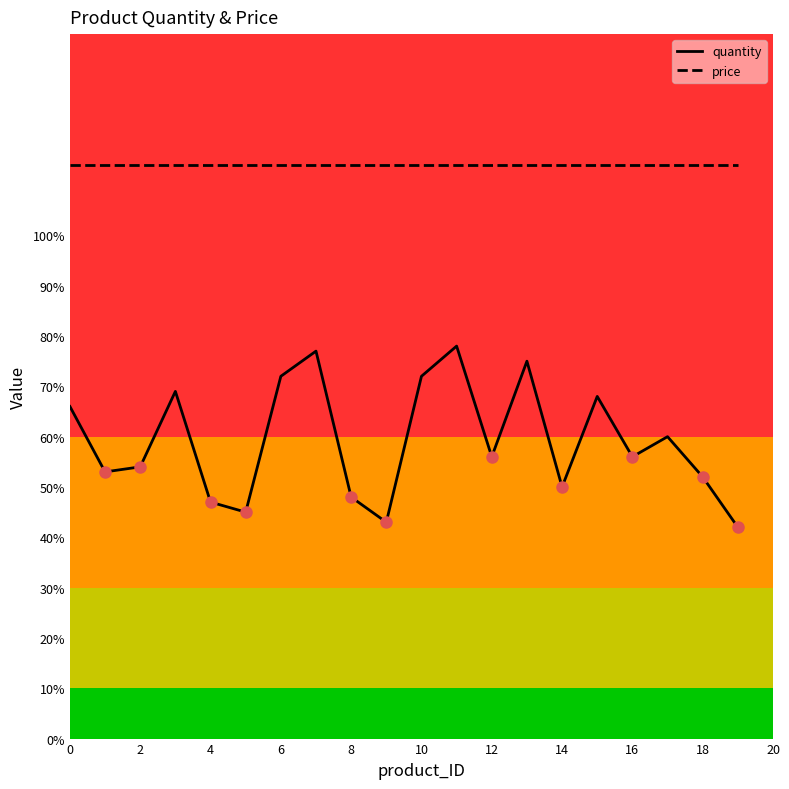

What is the smallest value displayed?

42